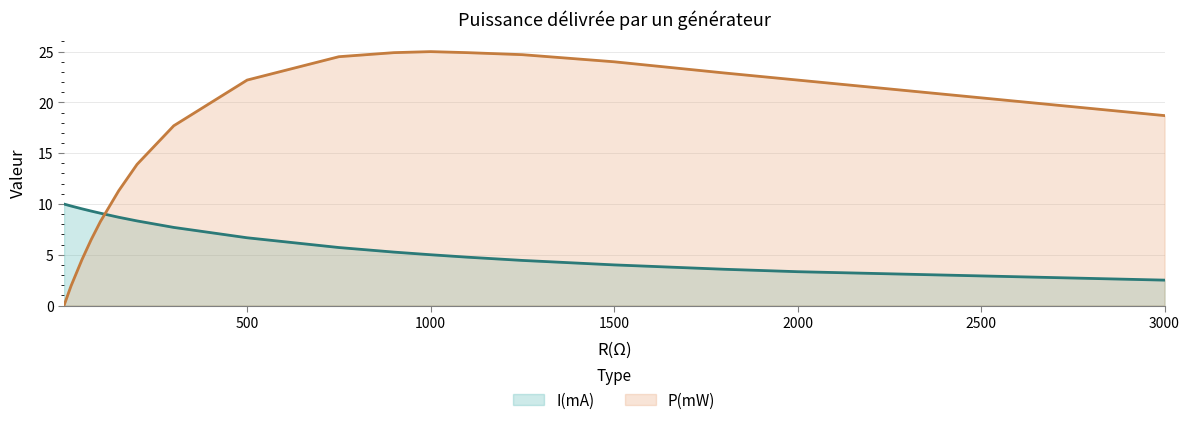

Which series changed the most between 1100 and 1800?

P(mW)